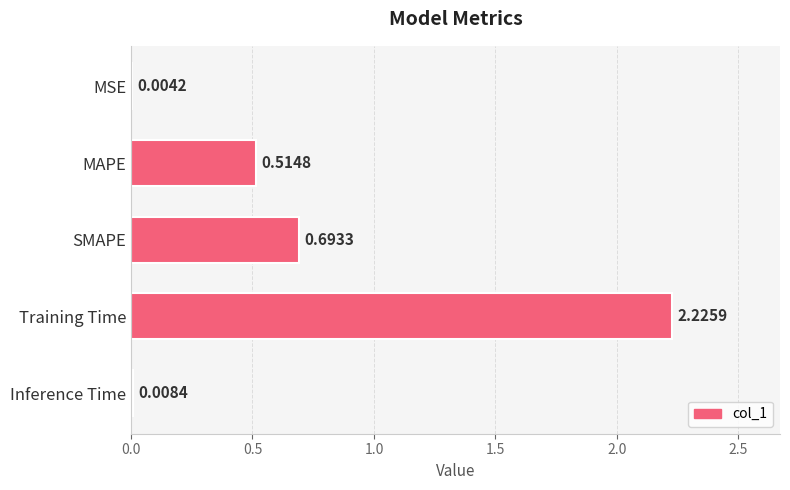

Where is the data nearest to the value 1?

SMAPE